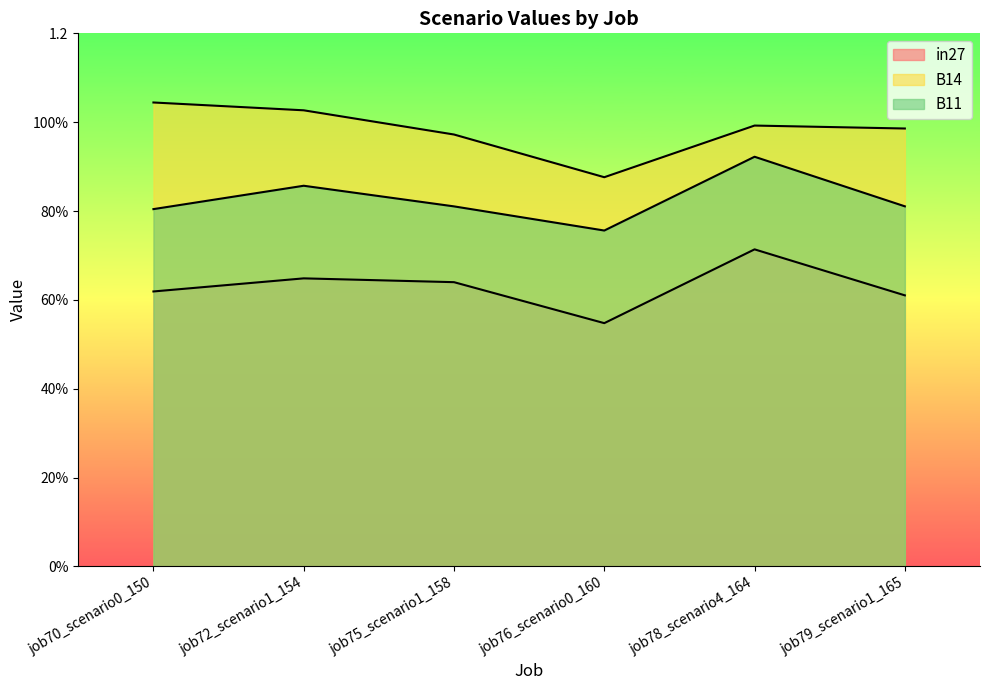

Does the chart have visible grid lines?

No